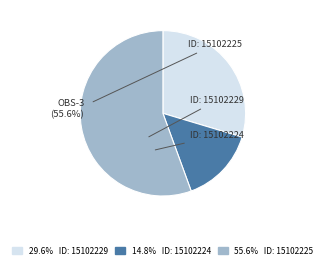

Is there a majority slice in this chart?

Yes